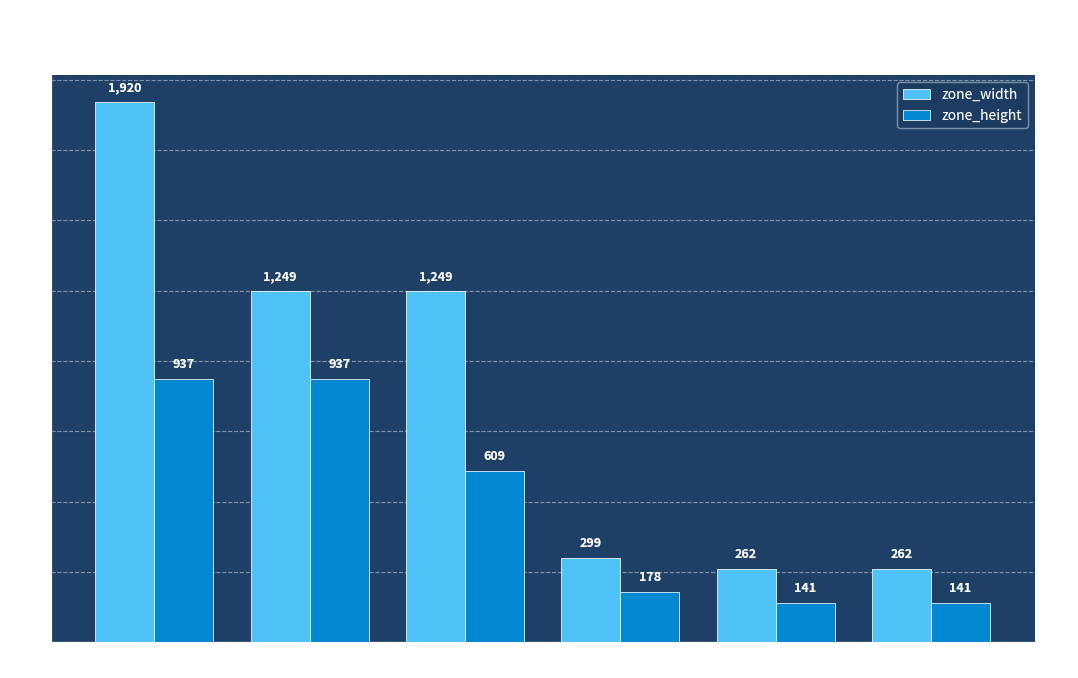

What is the difference between the maximum and second lowest values in the zone_width series?

1658